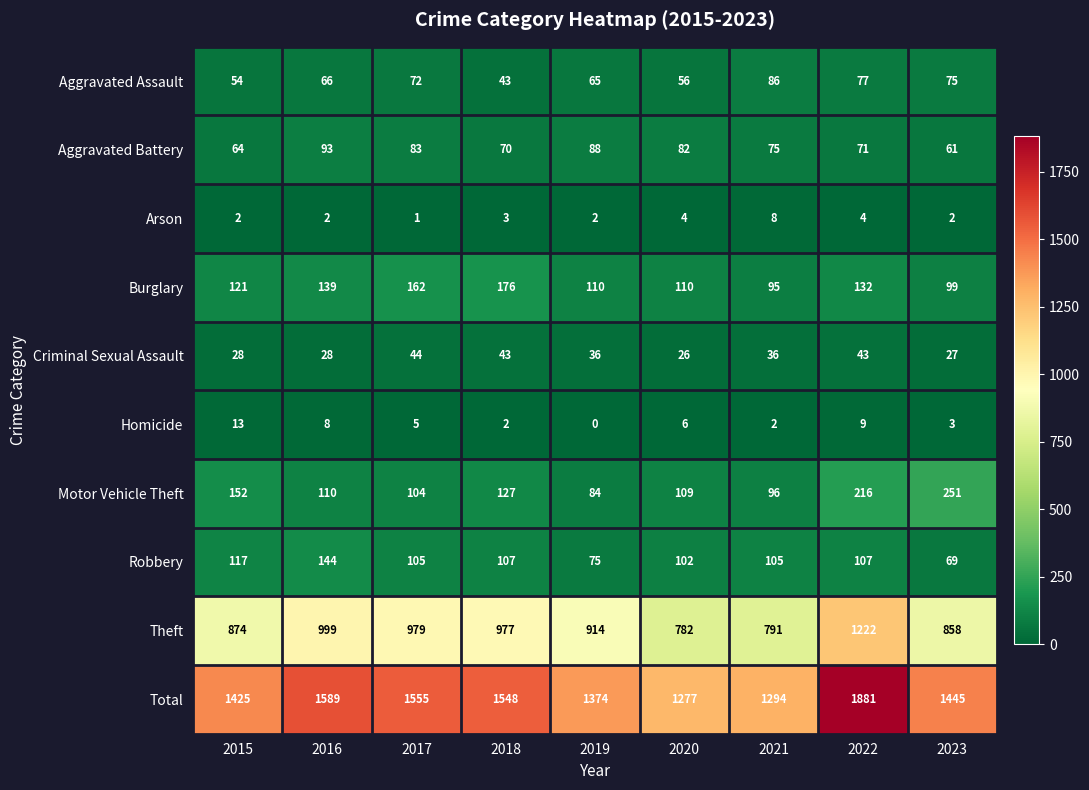

What is the maximum value shown in the chart?

1881